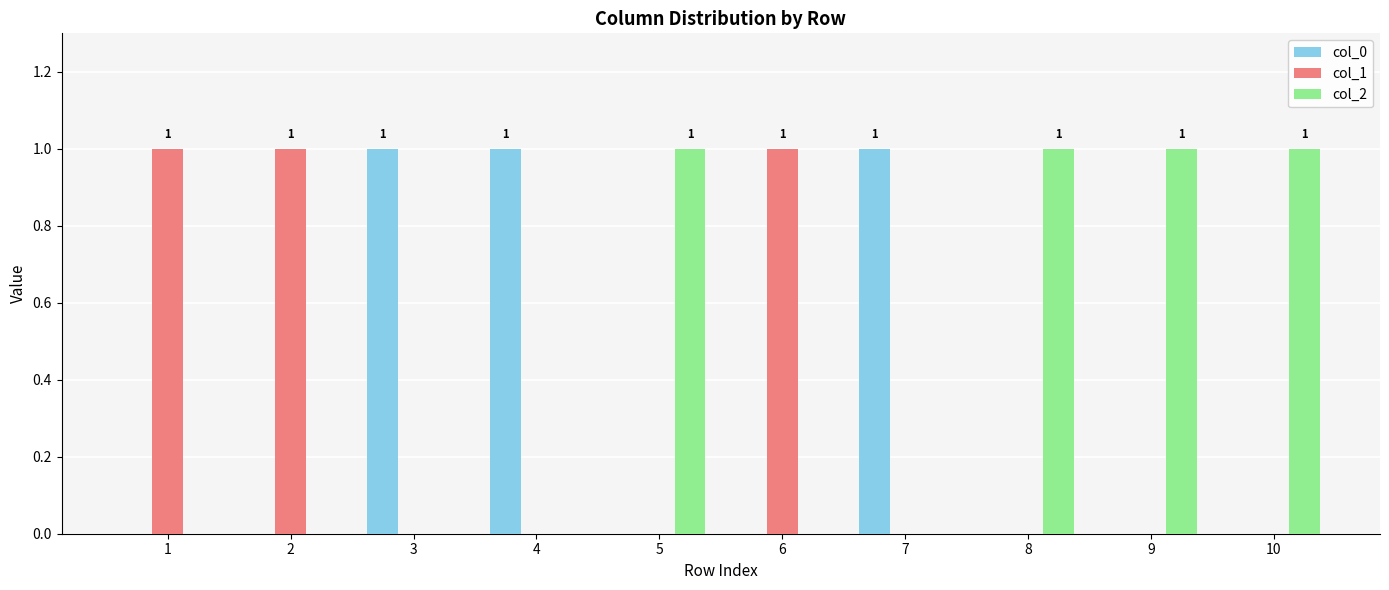

How many series are shown in this chart?

3